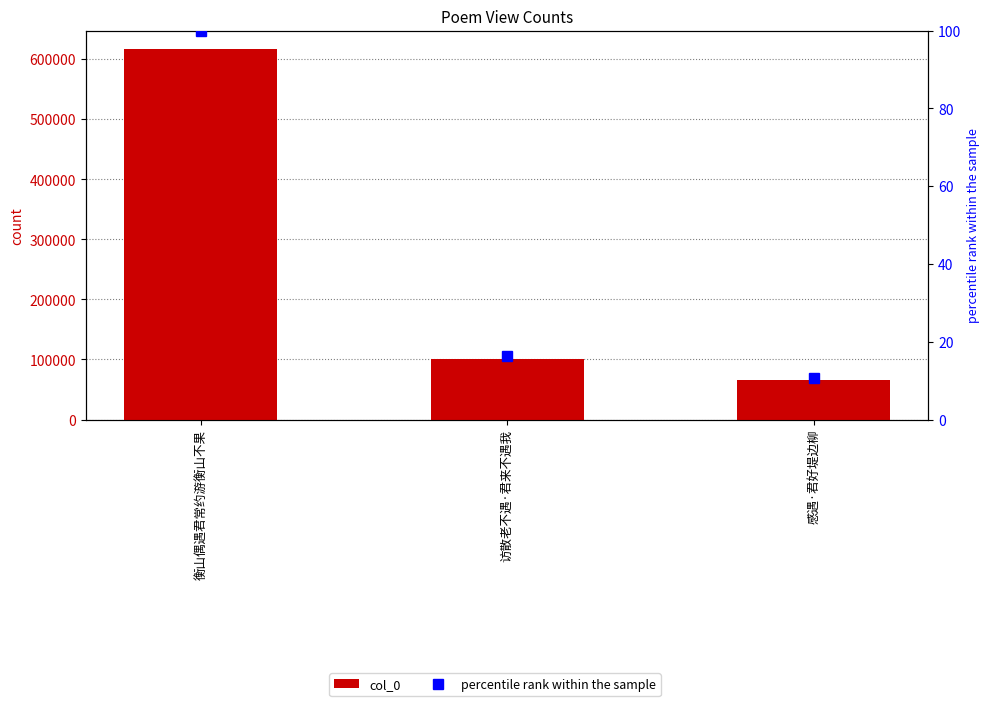

How many values in the col_0 series are below 100872?

1